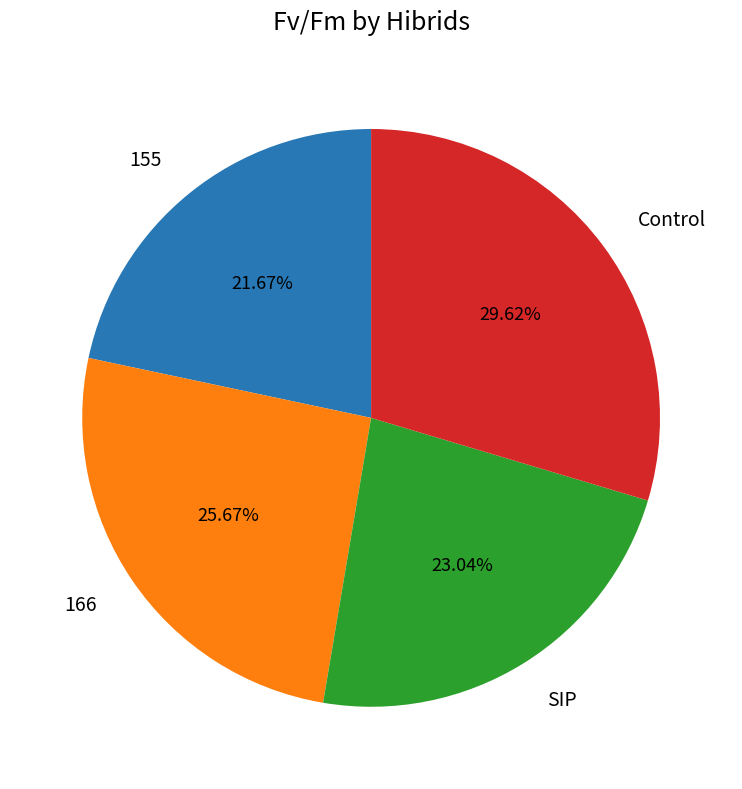

Does any single category account for the majority?

No